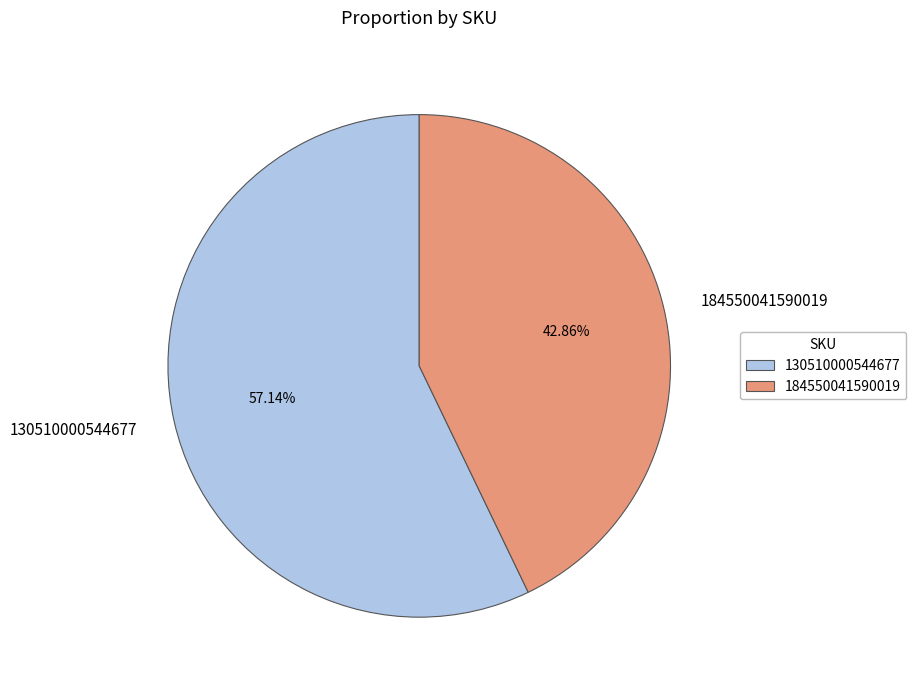

Count the number of slices in the pie.

2